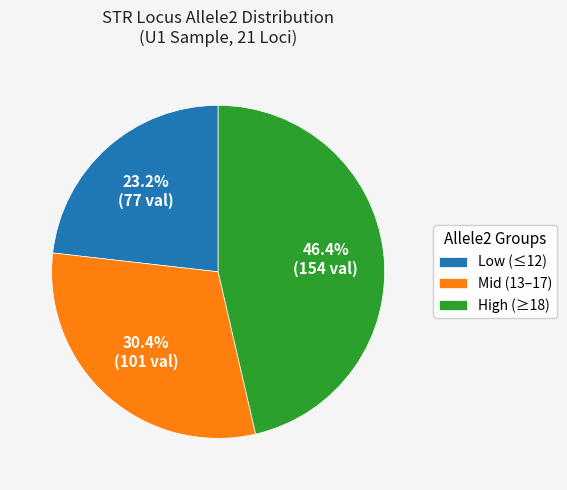

To the nearest percent, what is the average slice percentage?

33%